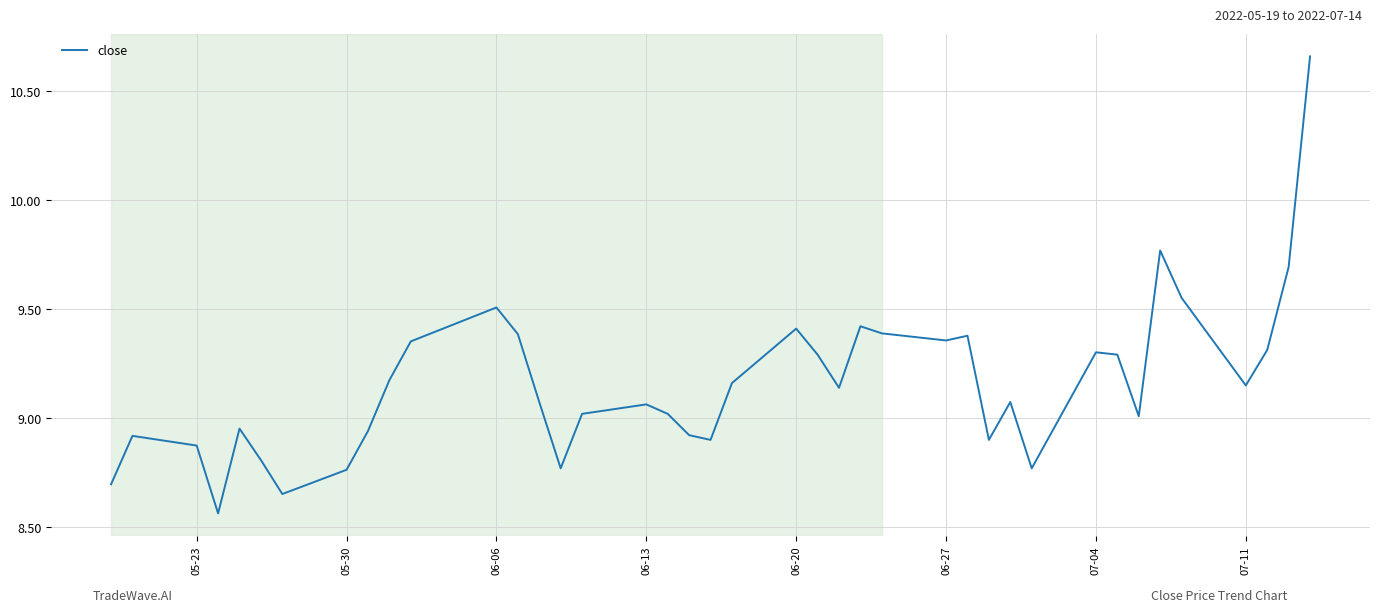

What is the difference between the maximum and minimum values?

2.1